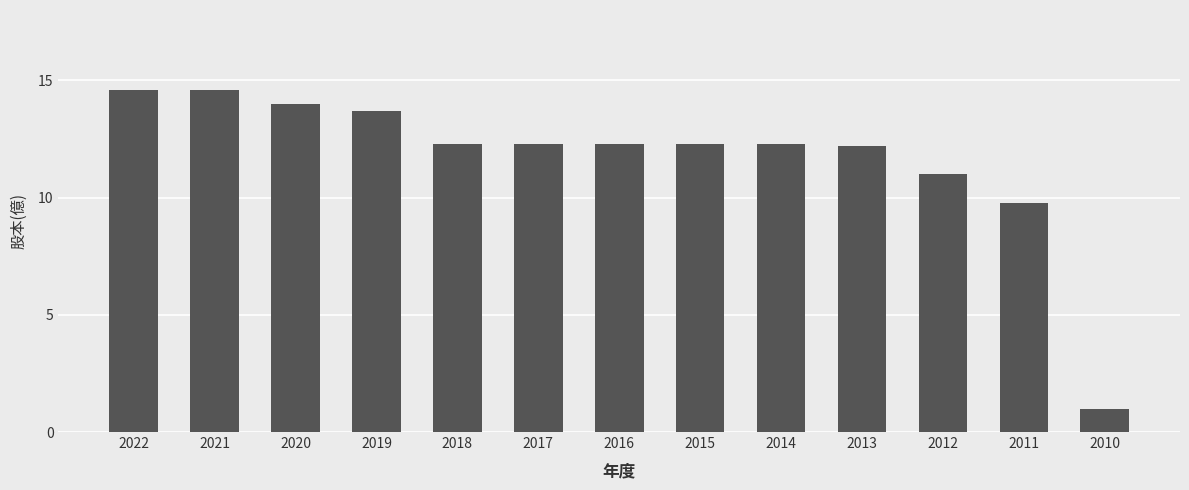

The value at 2014 is 12.3. True or false?

True